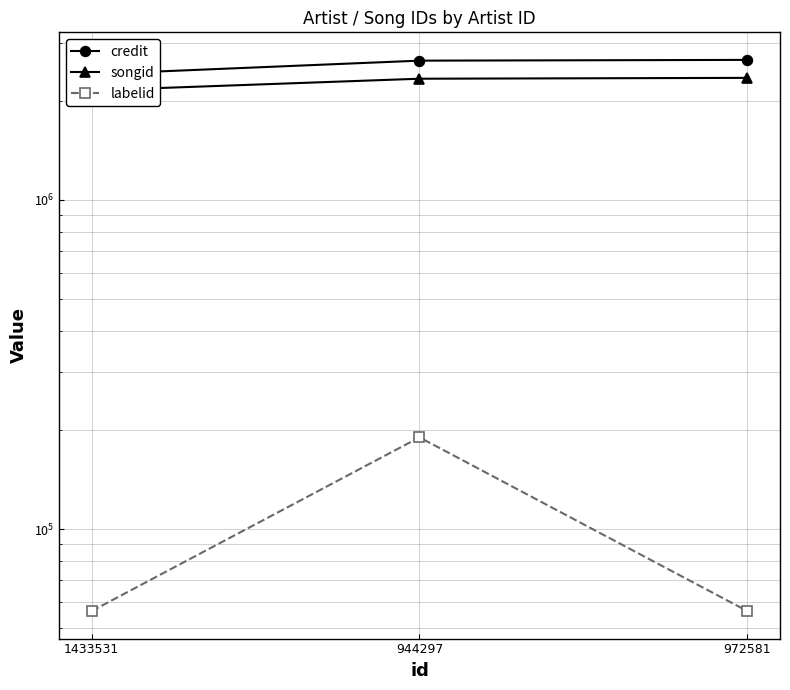

What is the label of the 1st point from the left?

1433531